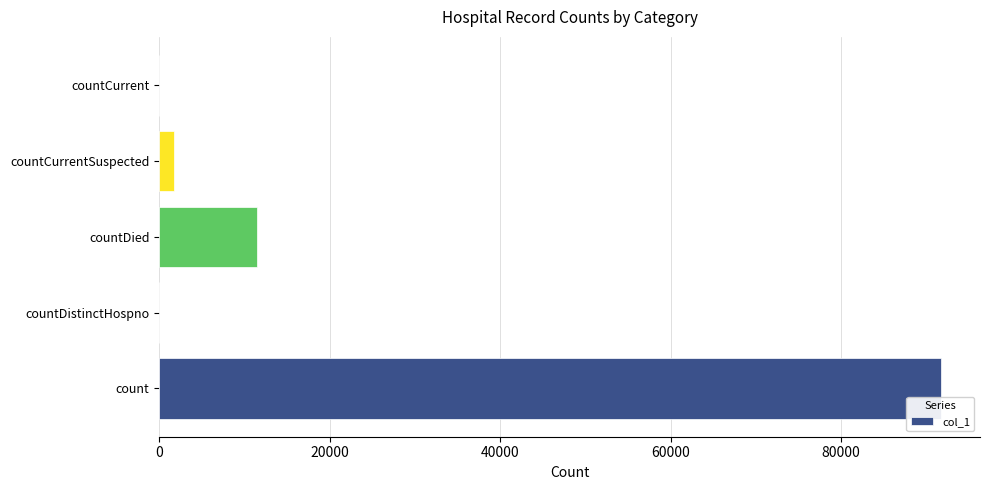

What is the change in value from countDistinctHospno to countDied?

+11499